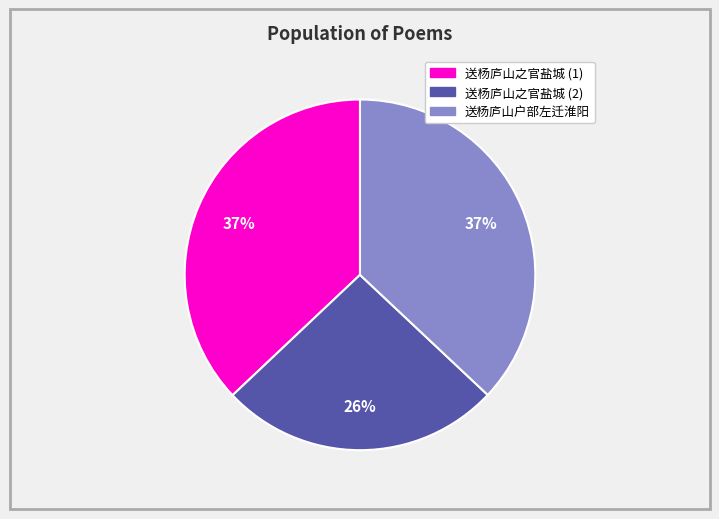

To the nearest percent, what is the difference between the largest and smallest slice percentages?

11%